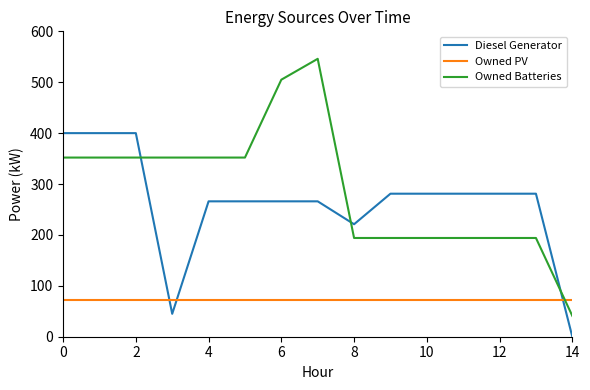

At how many categories does at least one series exceed 44?

15